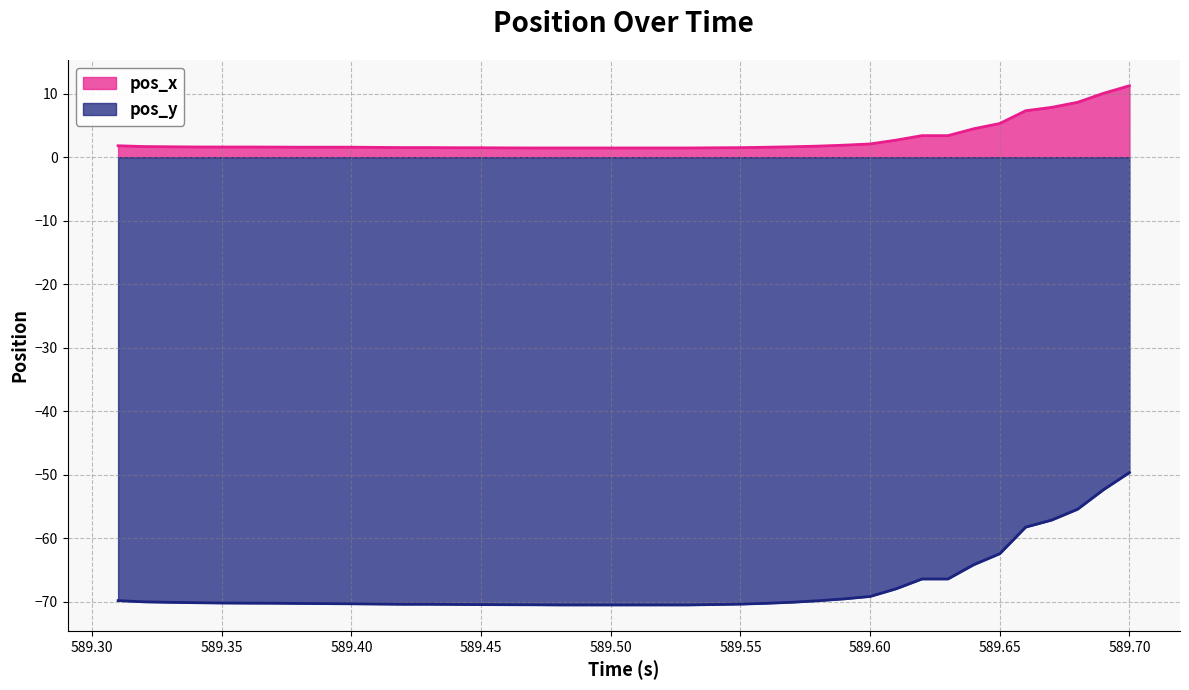

True or false: pos_x and pos_y cross at least once.

False